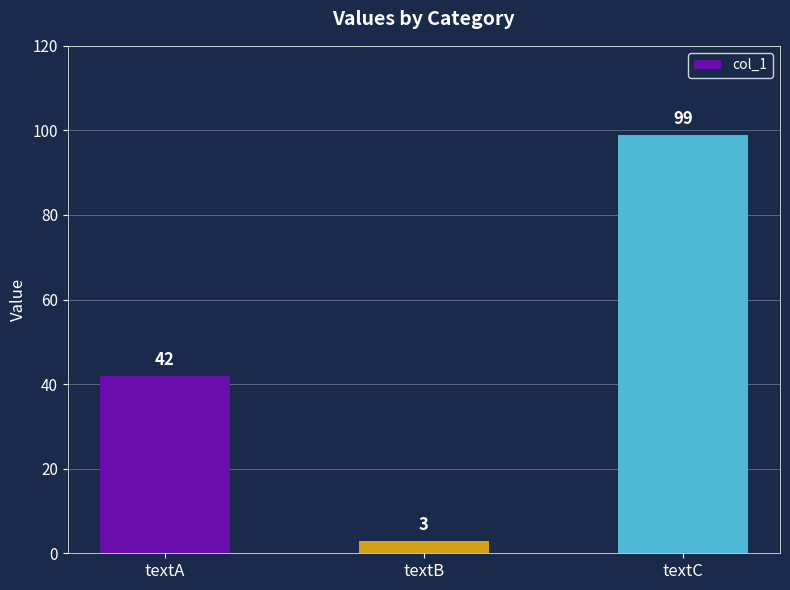

List the labels in order of value, largest first.

textC, textA, textB